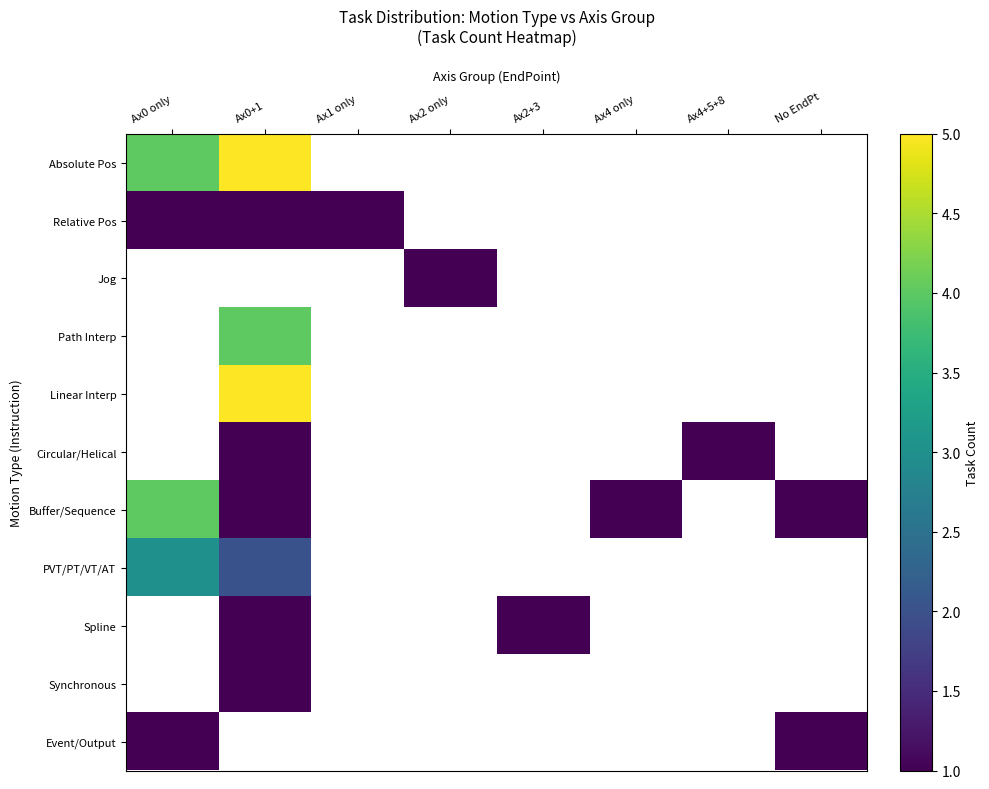

What is the minimum value for Buffer/Sequence?

1.0